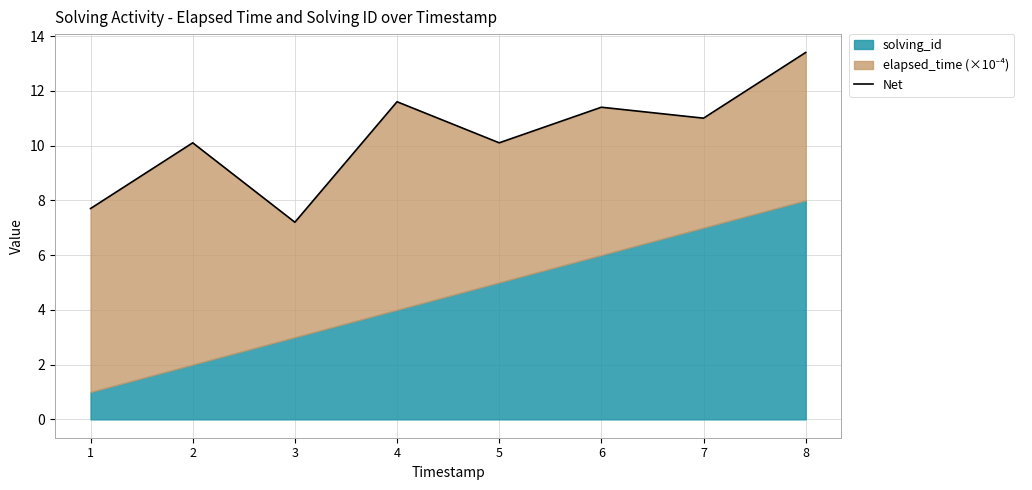

How many values are below 11?

4